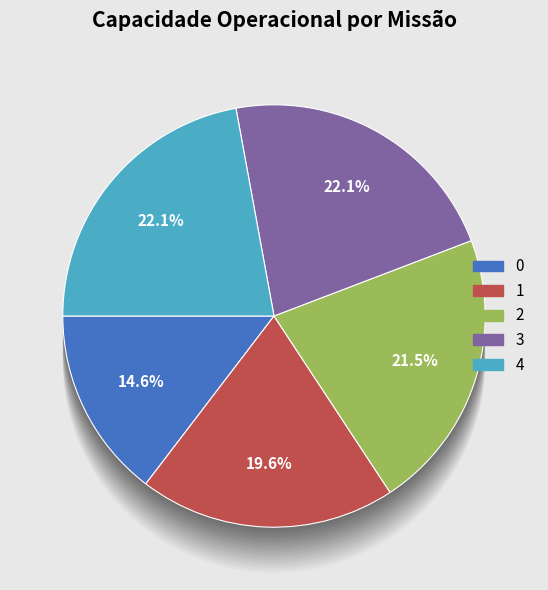

What portion of the pie excludes 2?

78.5%